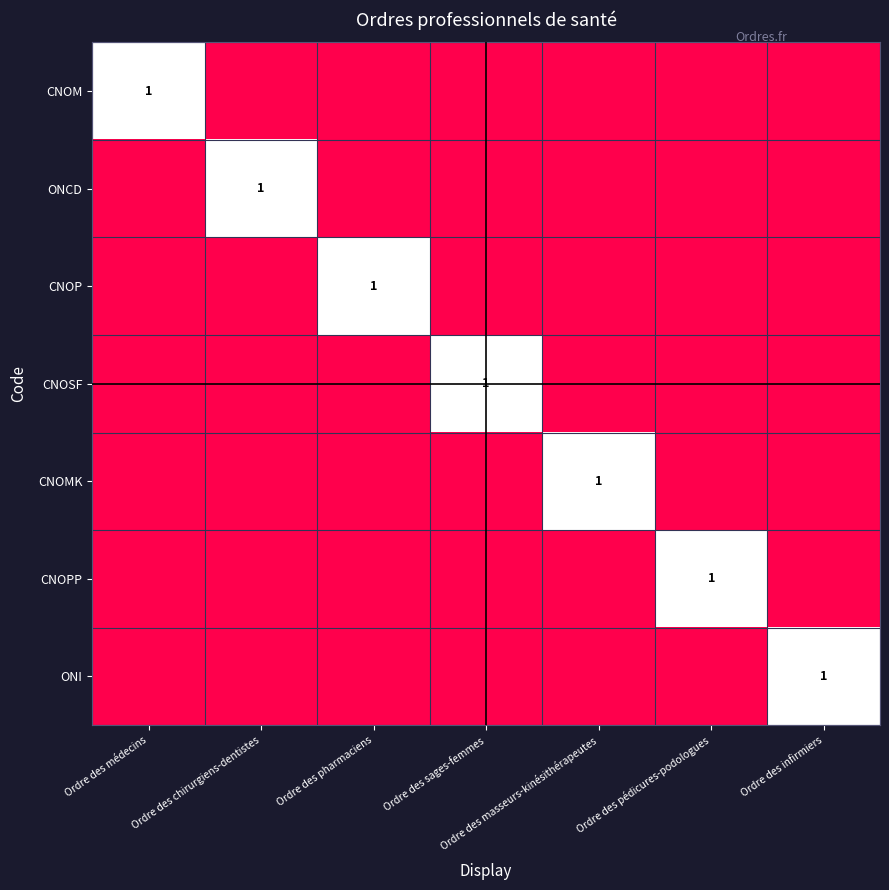

How many distinct data groups are displayed?

7